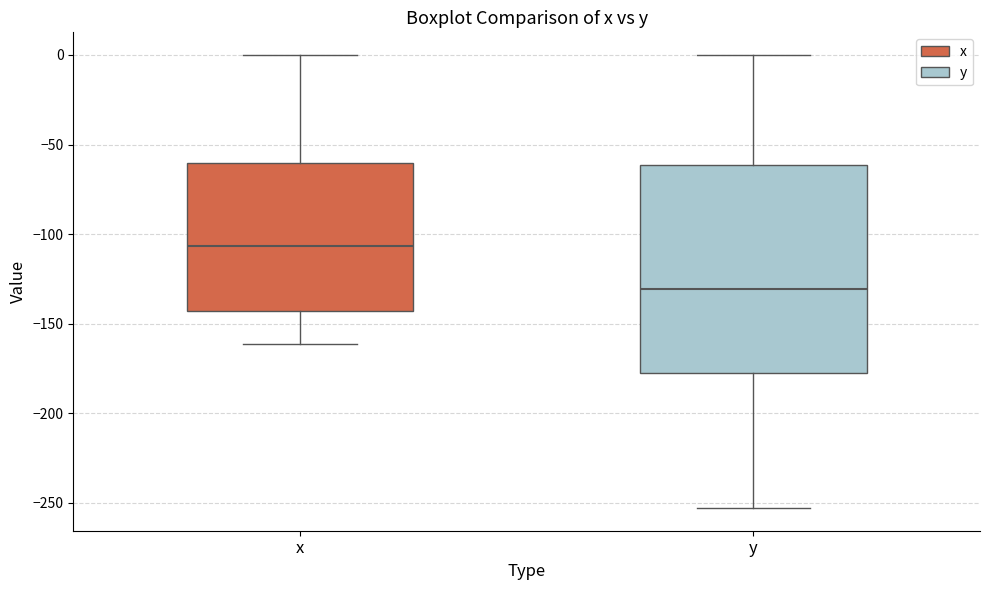

Comparing the boxes themselves (not the whiskers), which one is the tallest?

y